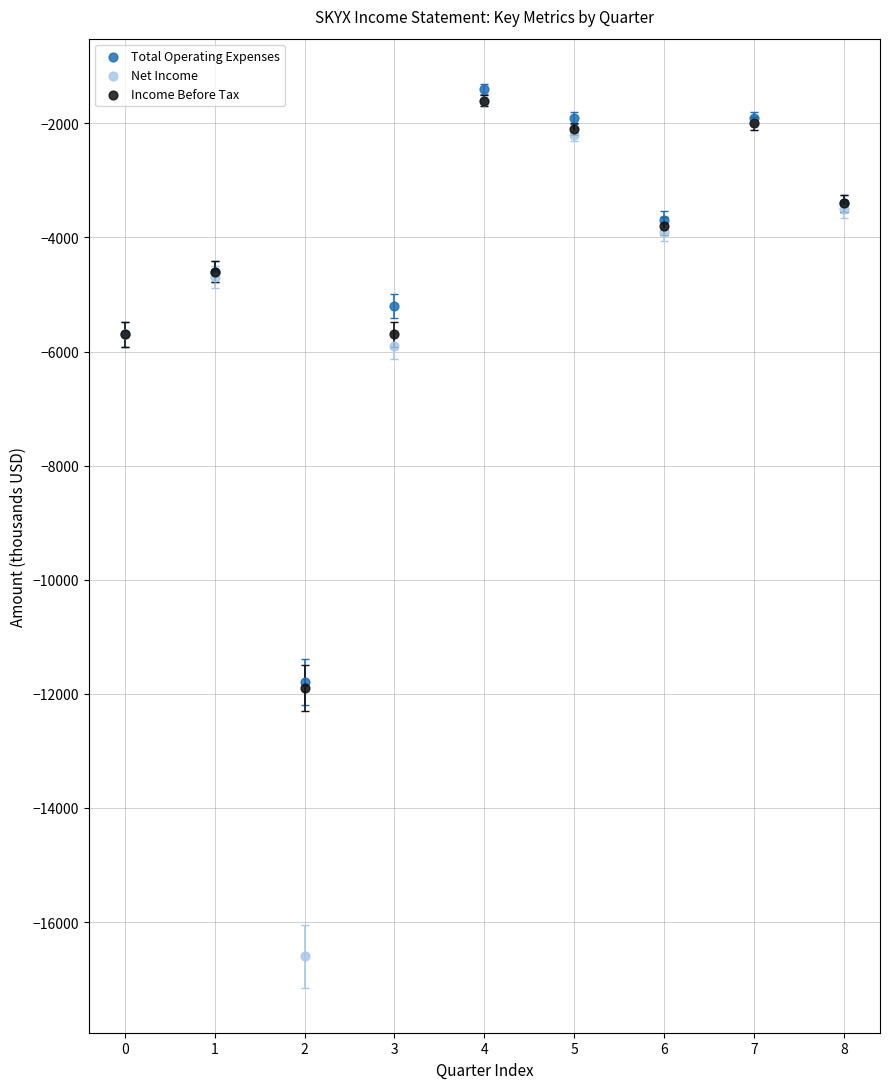

Which series has the widest spread of Y values?

Net Income